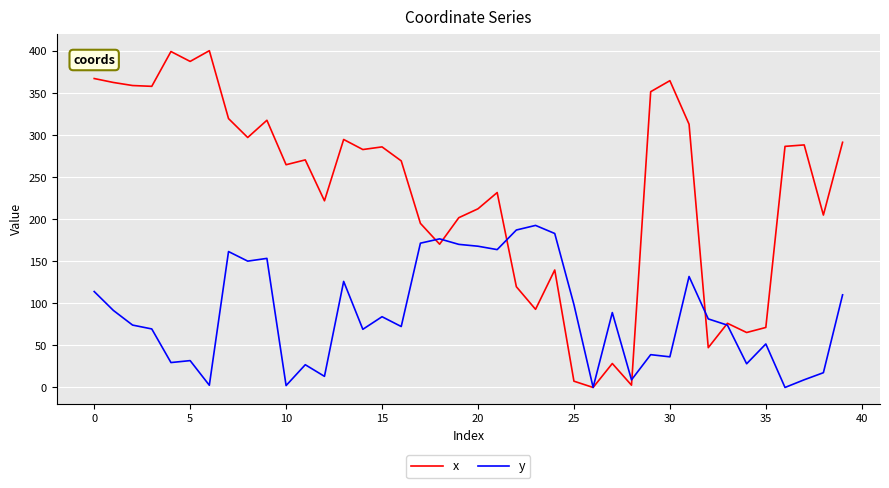

What is the maximum value shown in the chart?

400.7